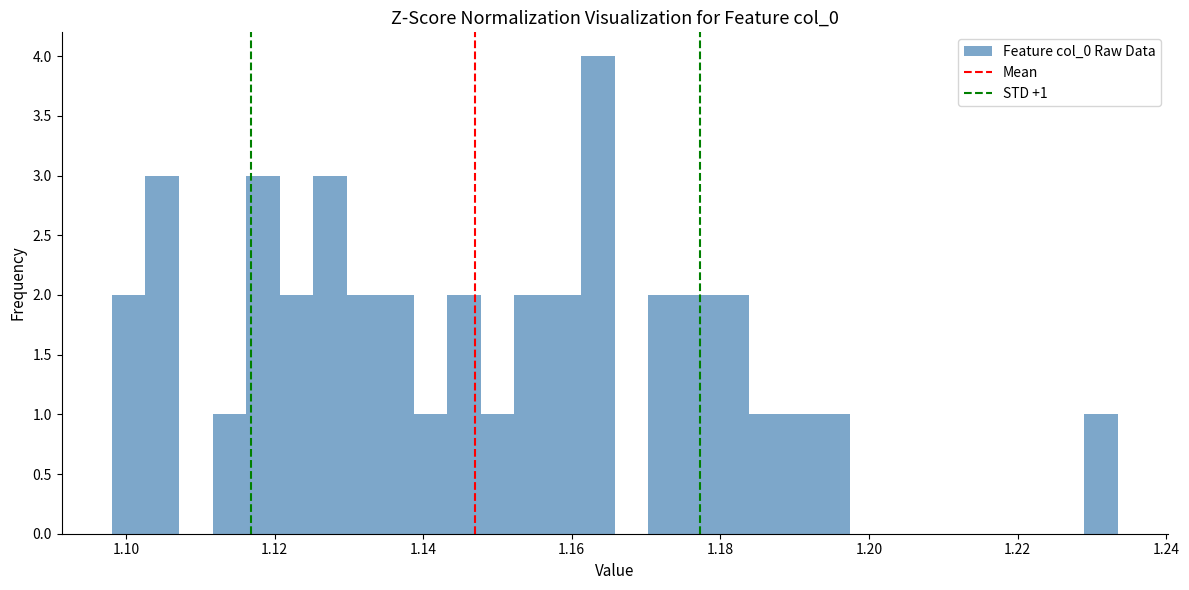

Around what value on the x-axis is the tallest bar? Give the approximate position of its centre, as read against the axis.

1.164